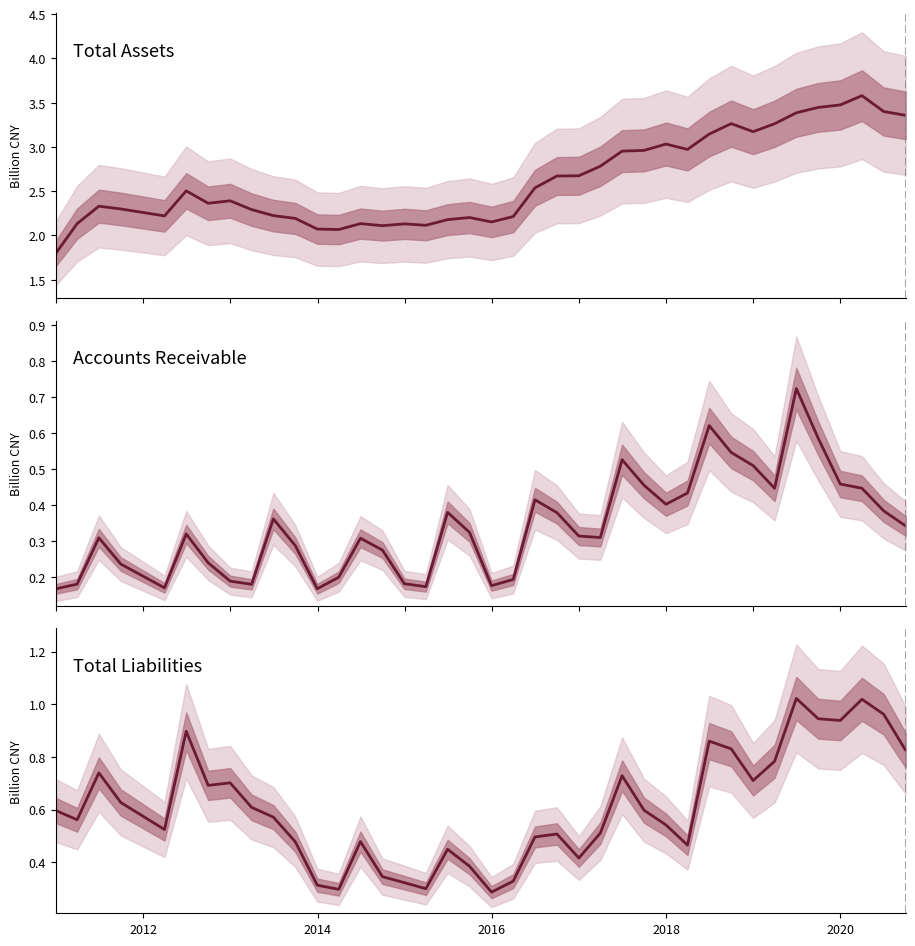

List the series in order of their peak value, highest first.

Total Assets, Total Liabilities, Accounts Receivable